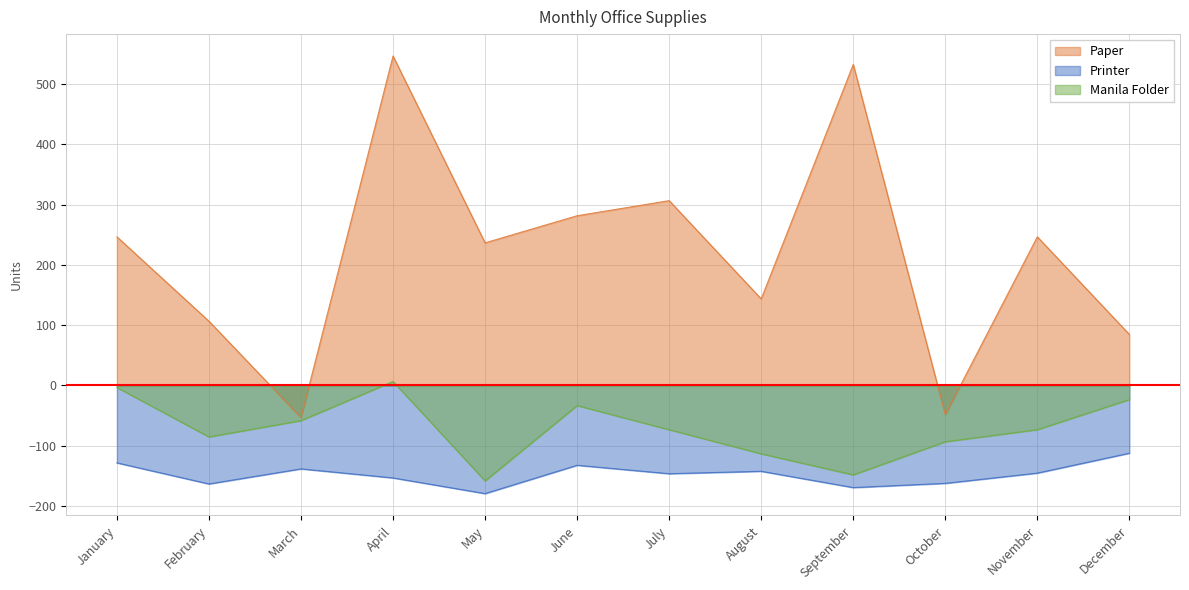

What is the value of the Printer point at the 5th from the left?

-179.4